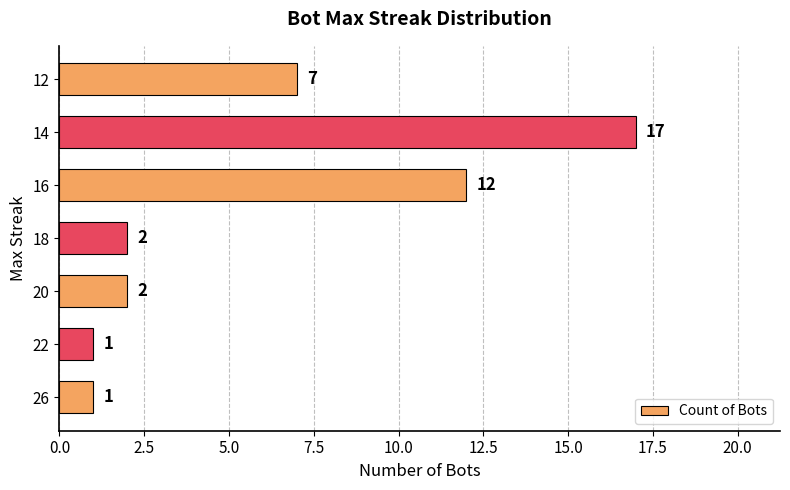

What is the smallest value displayed?

1